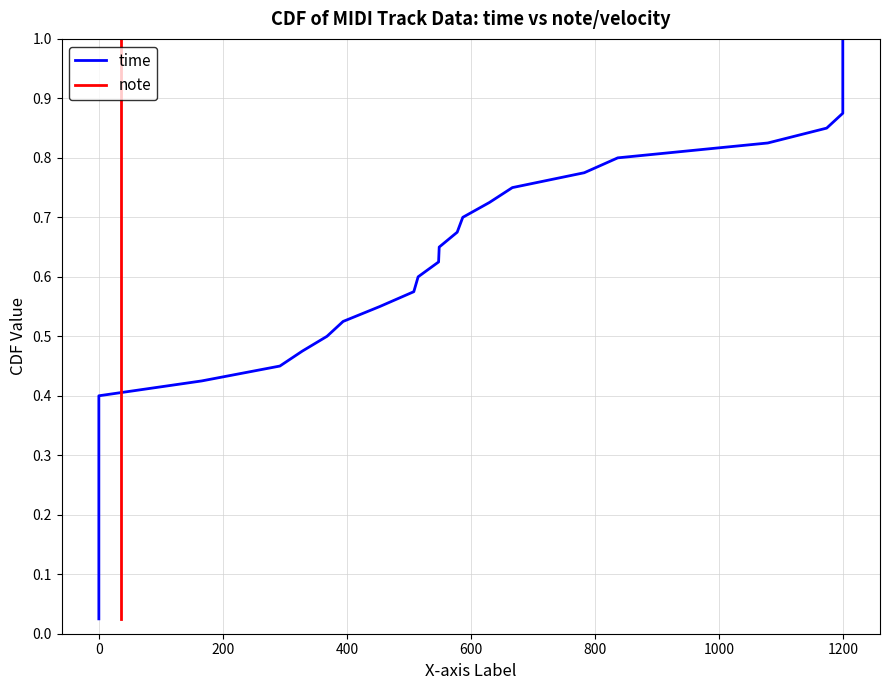

What is the highest value of the note series?

1.0